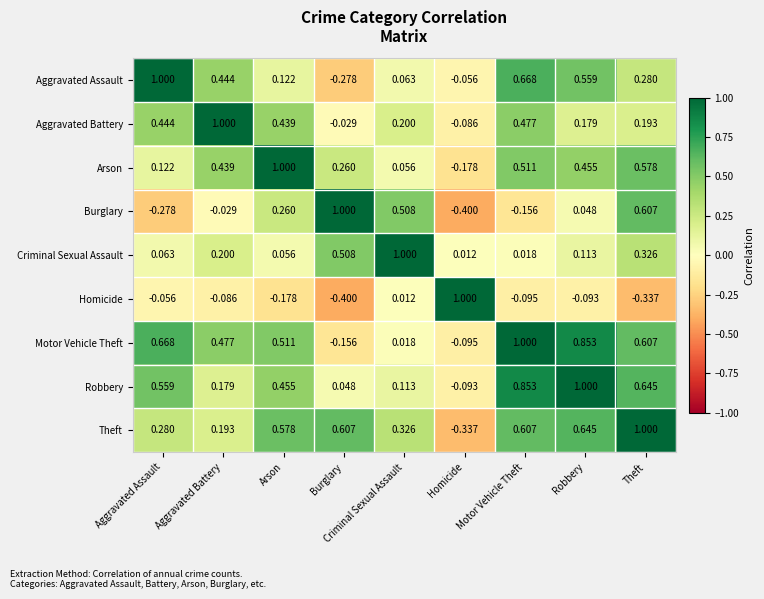

What is the minimum value shown in the chart?

-0.4